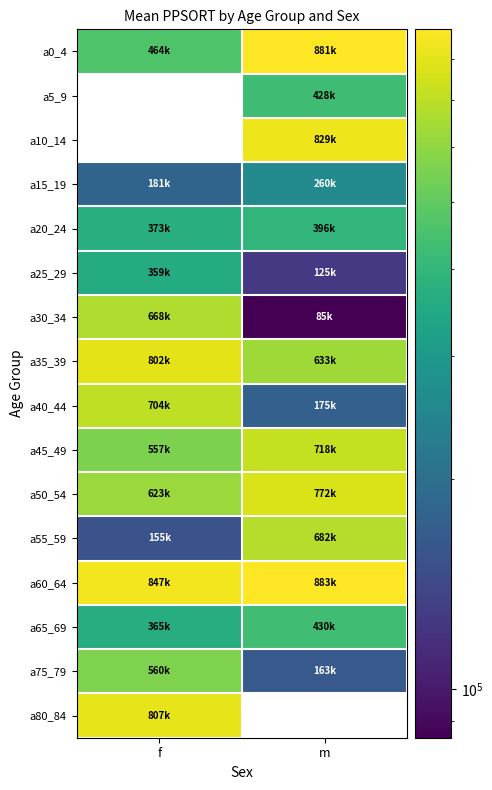

Reading left to right, transcribe all the data shown in this chart.

a0_4: f=464446	m=881135
a5_9: f=0	m=428185
a10_14: f=0	m=829364
a15_19: f=181442	m=260215
a20_24: f=373339	m=396811
a25_29: f=359002	m=125653
a30_34: f=668097	m=85071
a35_39: f=802543	m=633401
a40_44: f=704618	m=175126
a45_49: f=557859	m=718549
a50_54: f=623049	m=772261
a55_59: f=155043	m=682514
a60_64: f=847778	m=883785
a65_69: f=365301	m=430921
a75_79: f=560479	m=163552
a80_84: f=807730	m=0